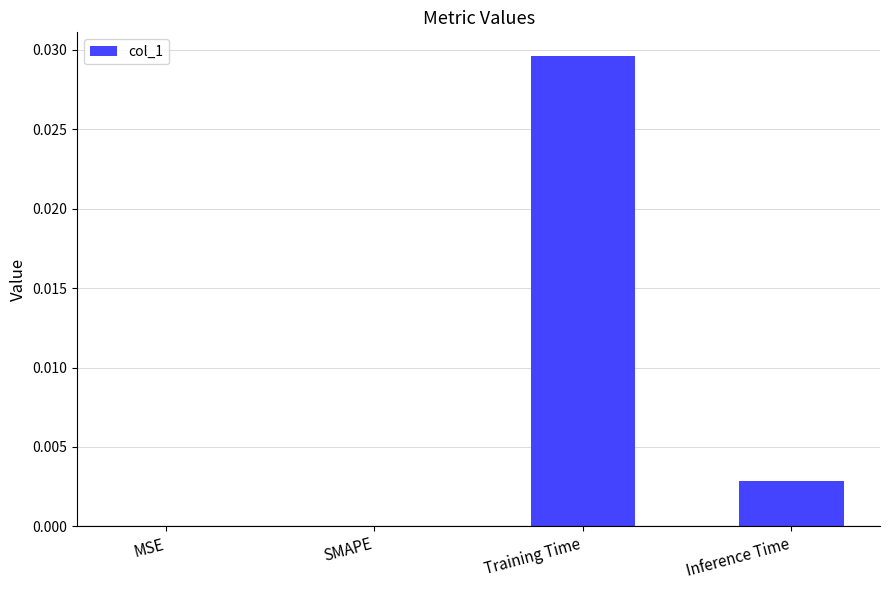

The chart shows a value of 0.0 at SMAPE. True or false?

True